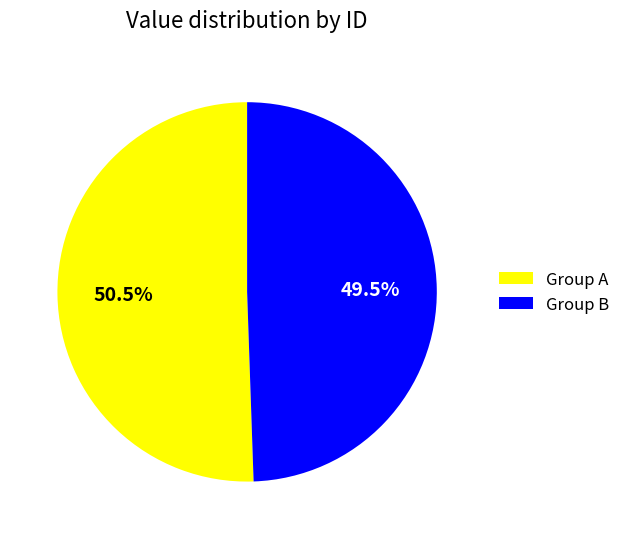

Is there any slice that represents more than half of the pie?

Yes